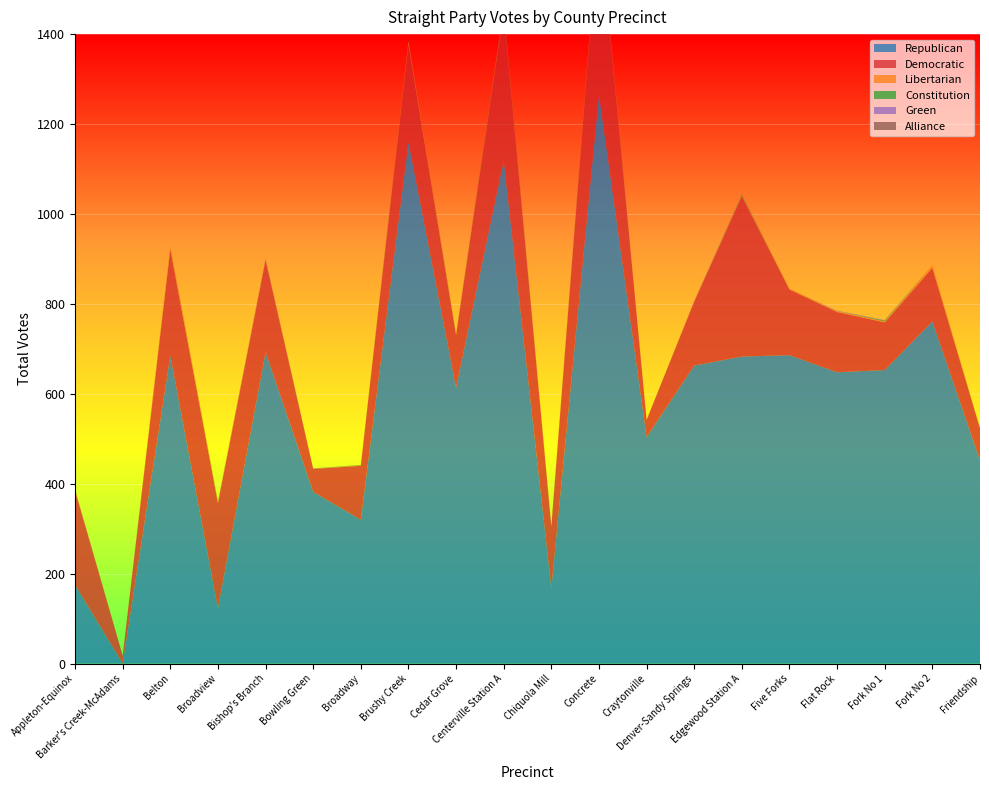

Reading left to right, transcribe all the data shown in this chart.

Republican: Appleton-Equinox=175	Barker's Creek-McAdams=0	Belton=685	Broadview=123	Bishop's Branch=693	Bowling Green=382	Broadway=320	Brushy Creek=1160	Cedar Grove=614	Centerville Station A=1119	Chiquola Mill=168	Concrete=1267	Craytonville=504	Denver-Sandy Springs=663	Edgewood Station A=683	Five Forks=686	Flat Rock=648	Fork No 1=653	Fork No 2=761	Friendship=452
Democratic: Appleton-Equinox=210	Barker's Creek-McAdams=18	Belton=236	Broadview=234	Bishop's Branch=204	Bowling Green=51	Broadway=120	Brushy Creek=217	Cedar Grove=116	Centerville Station A=332	Chiquola Mill=137	Concrete=392	Craytonville=38	Denver-Sandy Springs=142	Edgewood Station A=357	Five Forks=146	Flat Rock=134	Fork No 1=106	Fork No 2=119	Friendship=71
Libertarian: Appleton-Equinox=2	Barker's Creek-McAdams=0	Belton=7	Broadview=3	Bishop's Branch=2	Bowling Green=0	Broadway=1	Brushy Creek=7	Cedar Grove=2	Centerville Station A=6	Chiquola Mill=3	Concrete=8	Craytonville=0	Denver-Sandy Springs=1	Edgewood Station A=2	Five Forks=2	Flat Rock=2	Fork No 1=2	Fork No 2=6	Friendship=0
Constitution: Appleton-Equinox=0	Barker's Creek-McAdams=0	Belton=1	Broadview=1	Bishop's Branch=0	Bowling Green=0	Broadway=1	Brushy Creek=0	Cedar Grove=1	Centerville Station A=1	Chiquola Mill=0	Concrete=1	Craytonville=0	Denver-Sandy Springs=0	Edgewood Station A=2	Five Forks=0	Flat Rock=0	Fork No 1=2	Fork No 2=0	Friendship=1
Green: Appleton-Equinox=1	Barker's Creek-McAdams=0	Belton=0	Broadview=0	Bishop's Branch=1	Bowling Green=0	Broadway=0	Brushy Creek=1	Cedar Grove=0	Centerville Station A=1	Chiquola Mill=0	Concrete=2	Craytonville=0	Denver-Sandy Springs=1	Edgewood Station A=0	Five Forks=0	Flat Rock=1	Fork No 1=1	Fork No 2=0	Friendship=0
Alliance: Appleton-Equinox=0	Barker's Creek-McAdams=0	Belton=0	Broadview=0	Bishop's Branch=1	Bowling Green=1	Broadway=0	Brushy Creek=1	Cedar Grove=0	Centerville Station A=1	Chiquola Mill=0	Concrete=0	Craytonville=0	Denver-Sandy Springs=0	Edgewood Station A=0	Five Forks=0	Flat Rock=0	Fork No 1=0	Fork No 2=0	Friendship=0